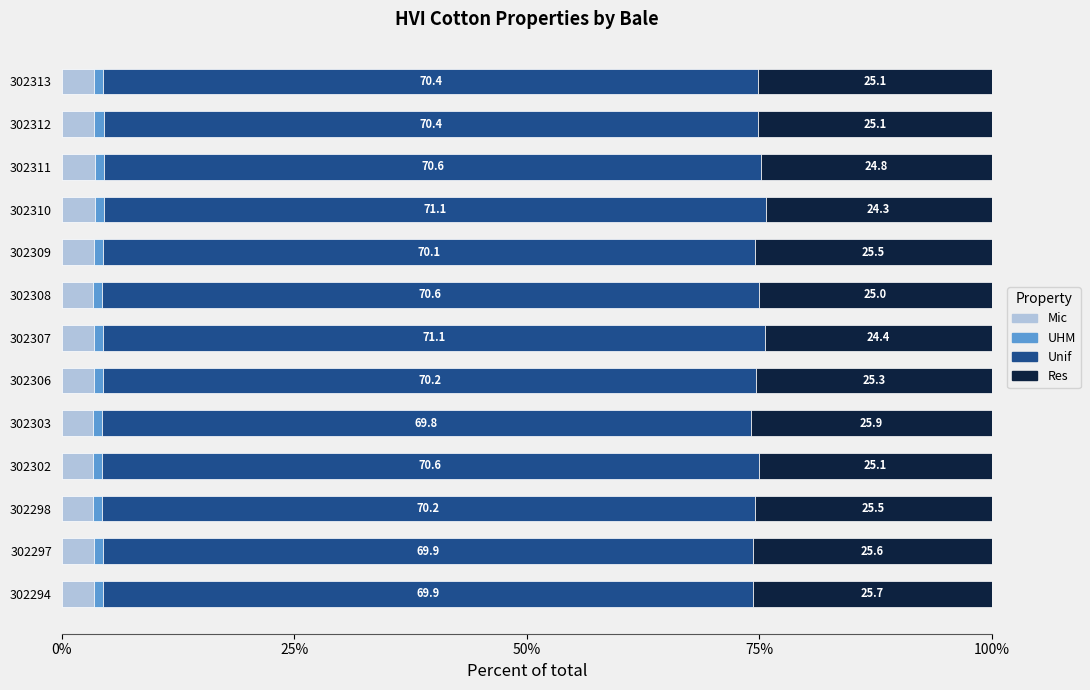

What are all the series names shown in the legend?

Mic, UHM, Unif, Res